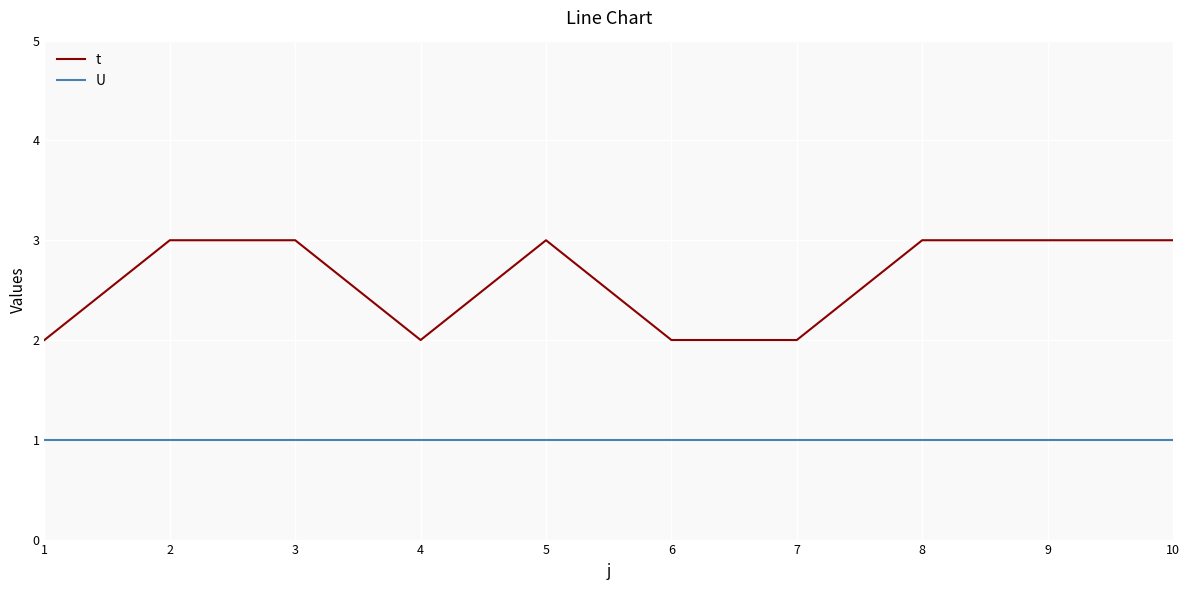

The value of t at 1 is 2. True or false?

True